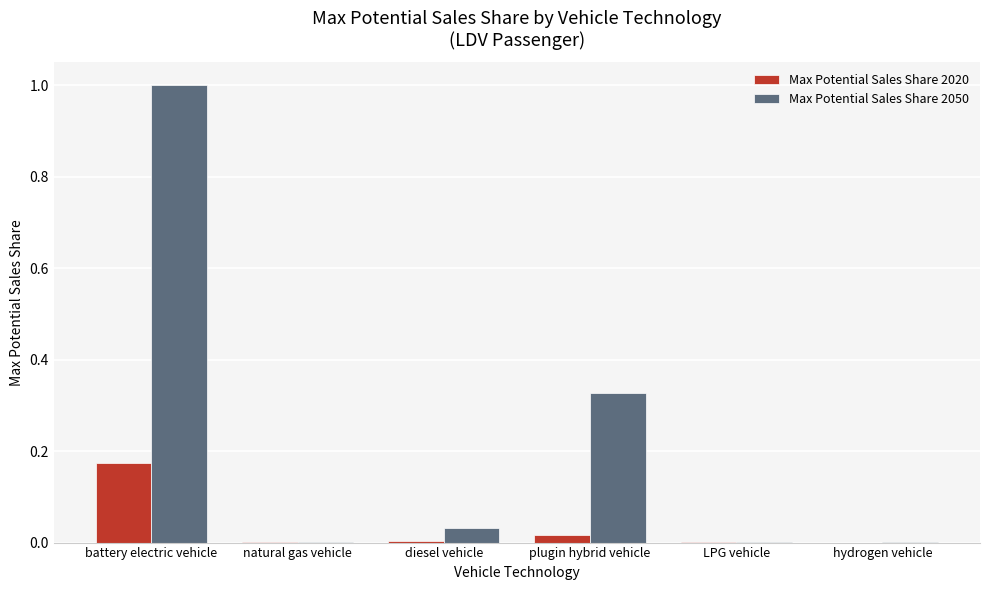

The value of Max Potential Sales Share 2050 at diesel vehicle is 0.0. True or false?

True